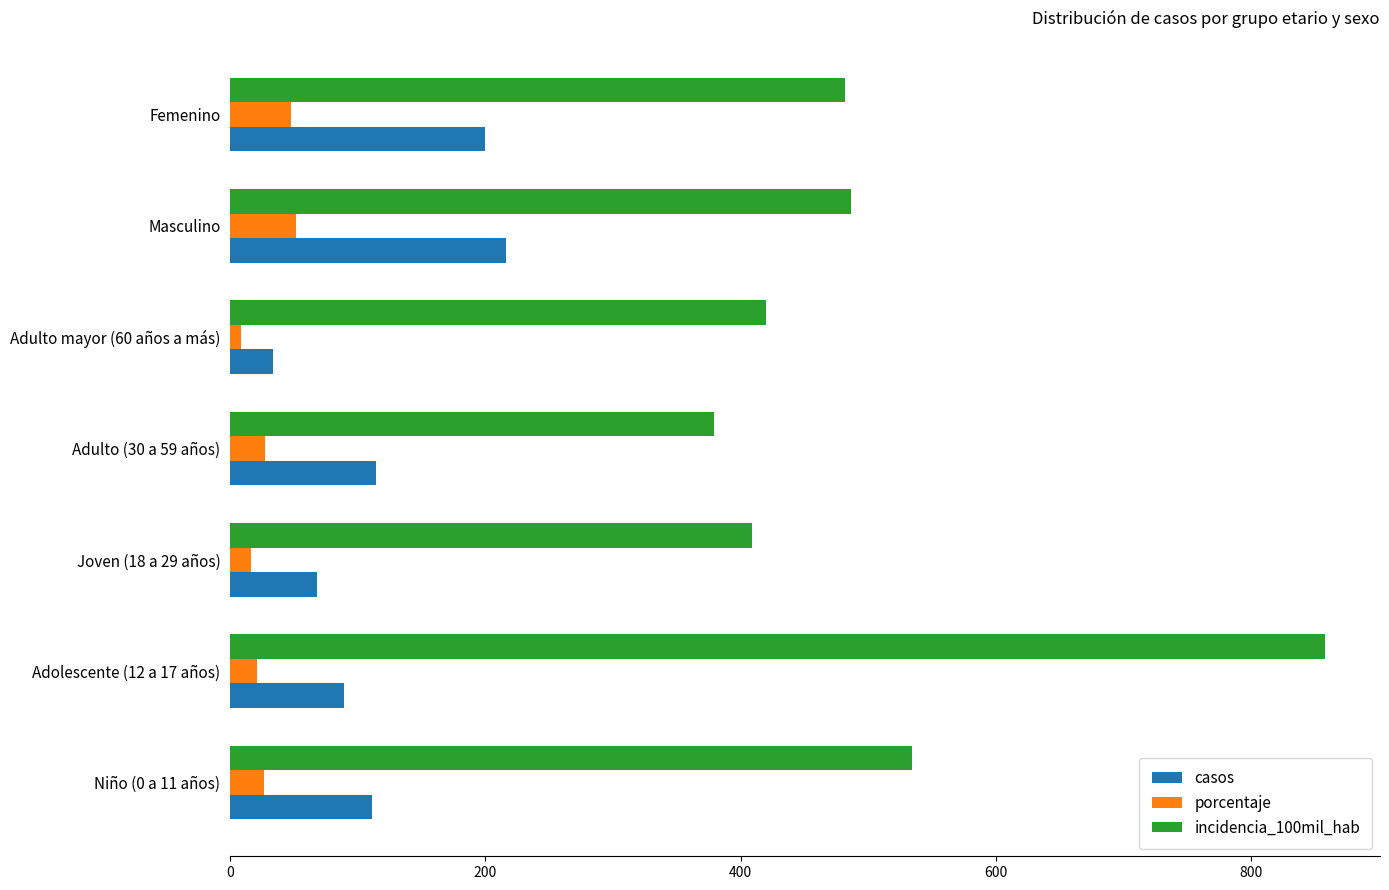

Where is porcentaje nearest to the value 30?

Adulto (30 a 59 años)